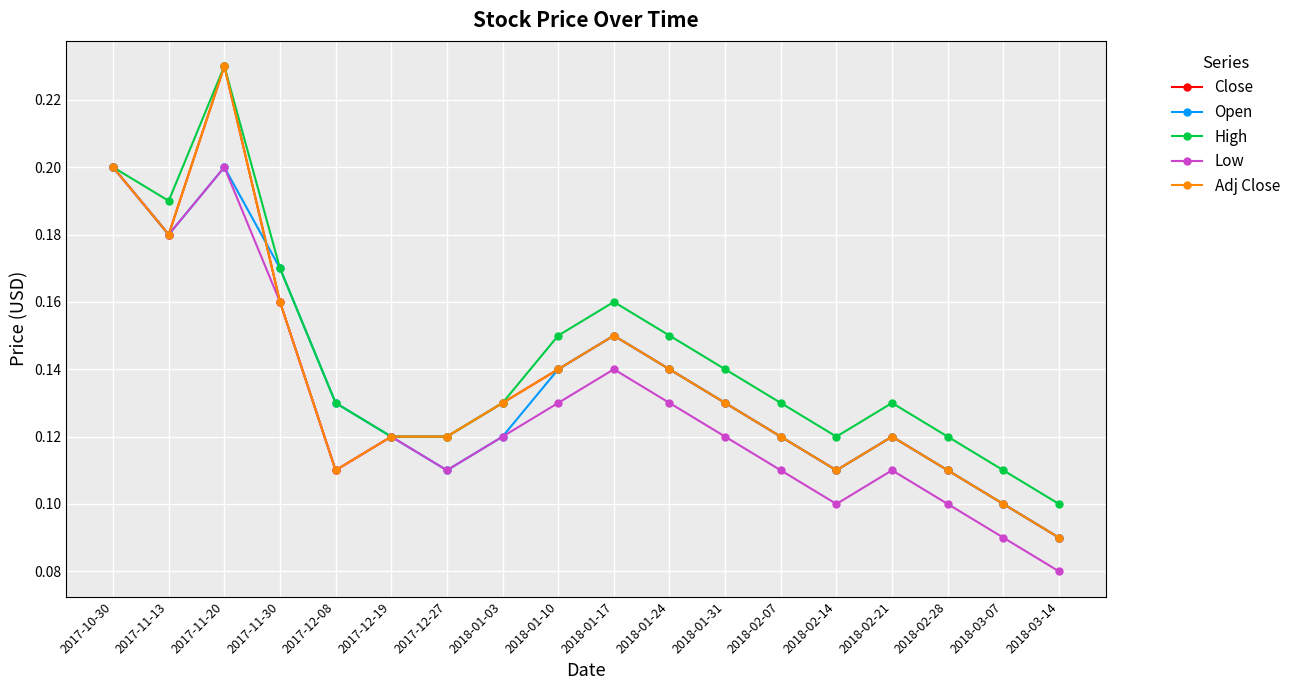

Reading left to right, extract all data points from this chart.

Close: 0.2	0.2	0.2	0.2	0.1	0.1	0.1	0.1	0.1	0.1	0.1	0.1	0.1	0.1	0.1	0.1	0.1	0.1
Open: 0.2	0.2	0.2	0.2	0.1	0.1	0.1	0.1	0.1	0.1	0.1	0.1	0.1	0.1	0.1	0.1	0.1	0.1
High: 0.2	0.2	0.2	0.2	0.1	0.1	0.1	0.1	0.1	0.2	0.1	0.1	0.1	0.1	0.1	0.1	0.1	0.1
Low: 0.2	0.2	0.2	0.2	0.1	0.1	0.1	0.1	0.1	0.1	0.1	0.1	0.1	0.1	0.1	0.1	0.1	0.1
Adj Close: 0.2	0.2	0.2	0.2	0.1	0.1	0.1	0.1	0.1	0.1	0.1	0.1	0.1	0.1	0.1	0.1	0.1	0.1